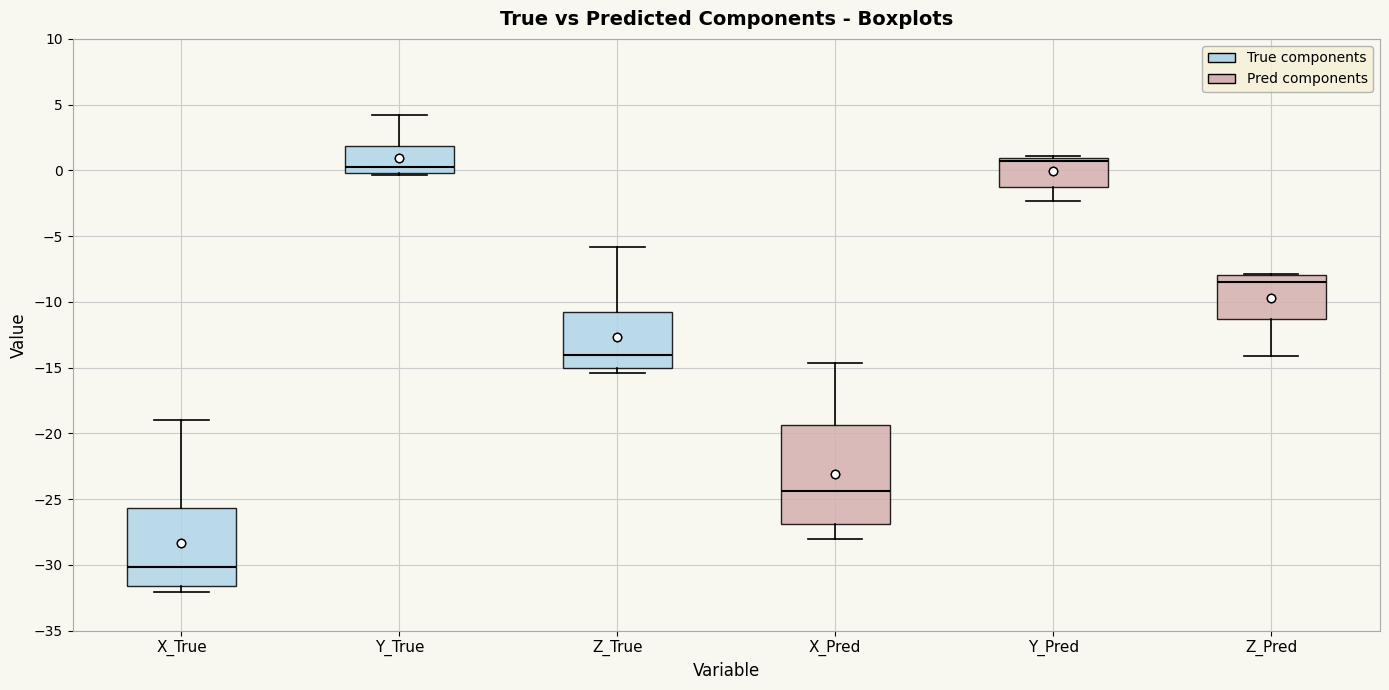

Reading left to right, read every box against the y-axis: the position of its median line, the range the box covers, and the ends of its whiskers. The values are not printed on the chart, so give them approximately, as read against the axis.

X_True: median -30.0, box -31.5 to -25.5, whiskers -32.0 to -19.0
Y_True: median 0.5, box 0.0 to 2.0, whiskers -0.5 to 4.0
Z_True: median -14.0, box -15.0 to -11.0, whiskers -15.5 to -6.0
X_Pred: median -24.5, box -27.0 to -19.5, whiskers -28.0 to -14.5
Y_Pred: median 0.5, box -1.5 to 1.0, whiskers -2.5 to 1.0 (just above the box's upper edge)
Z_Pred: median -8.5, box -11.5 to -8.0, whiskers -14.0 to -8.0